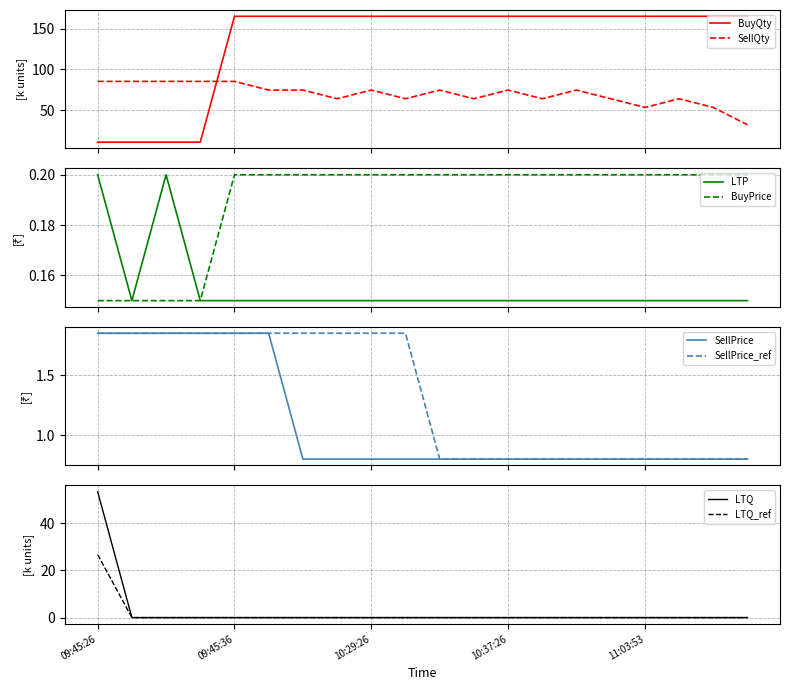

At which label is SellPrice closest to 1?

6